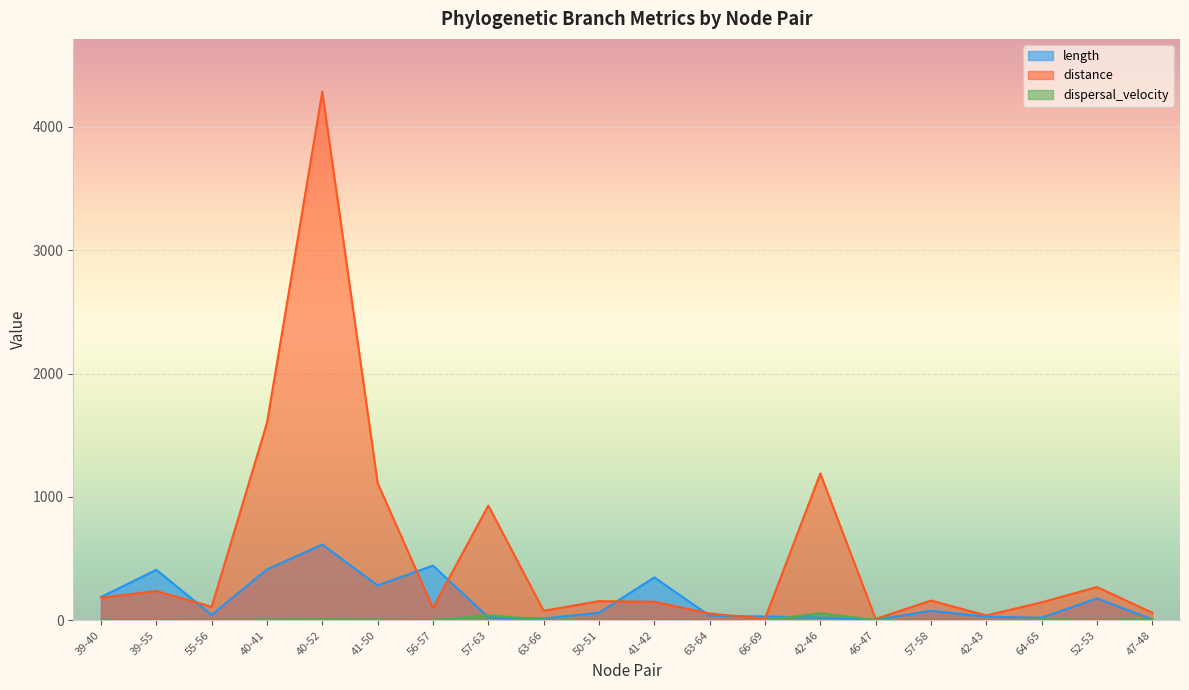

At which label does distance first exceed 155?

39-40